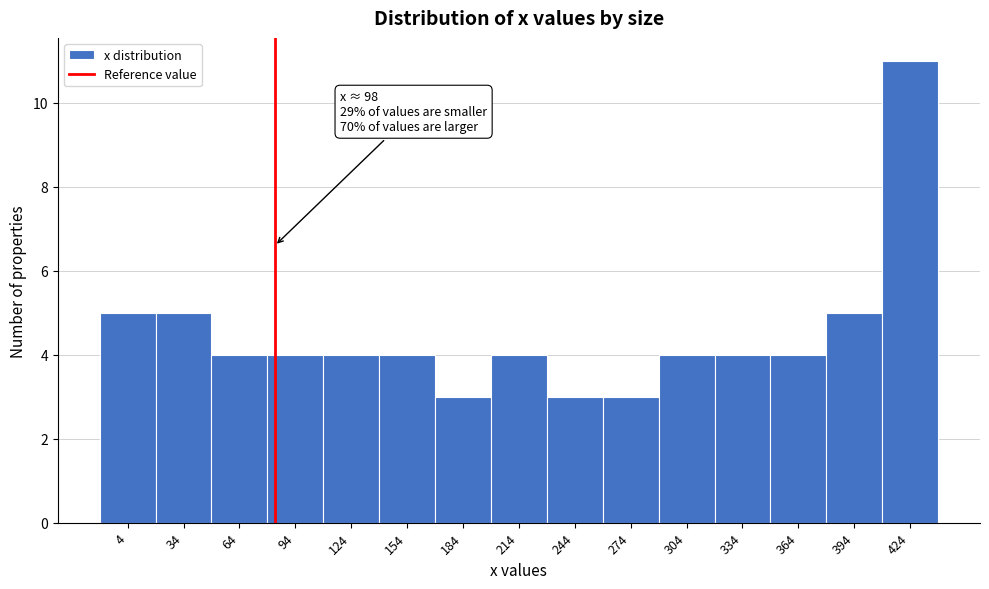

Reading right to left, what are all the values shown in this chart?

424=11	394=5	364=4	334=4	304=4	274=3	244=3	214=4	184=3	154=4	124=4	94=4	64=4	34=5	4=5